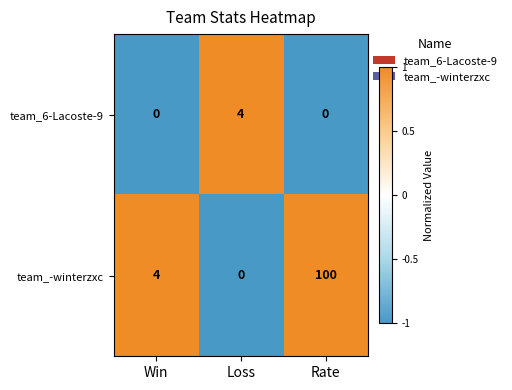

How many distinct data groups are displayed?

2